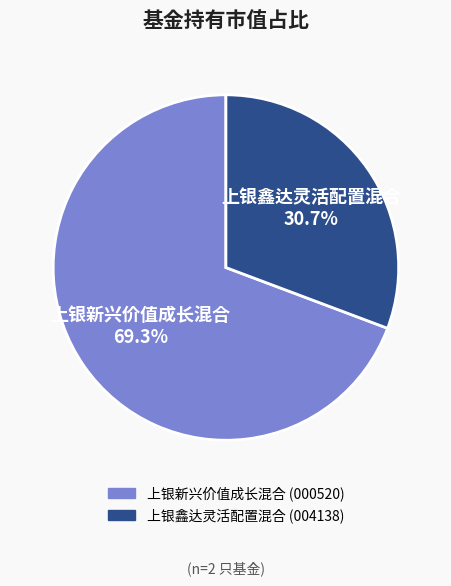

To the nearest percent, what is the average slice percentage?

50%